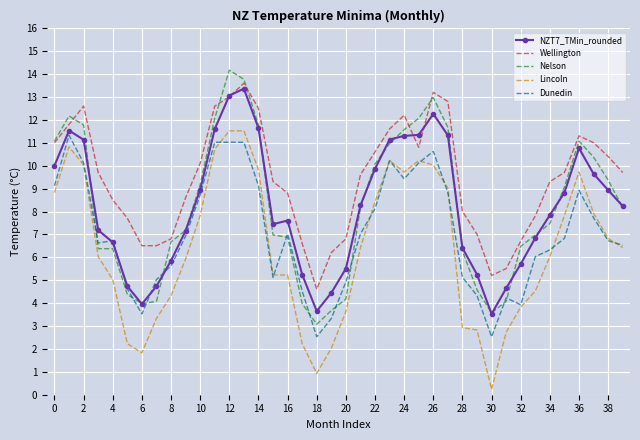

True or false: Wellington and Lincoln intersect in this chart.

False